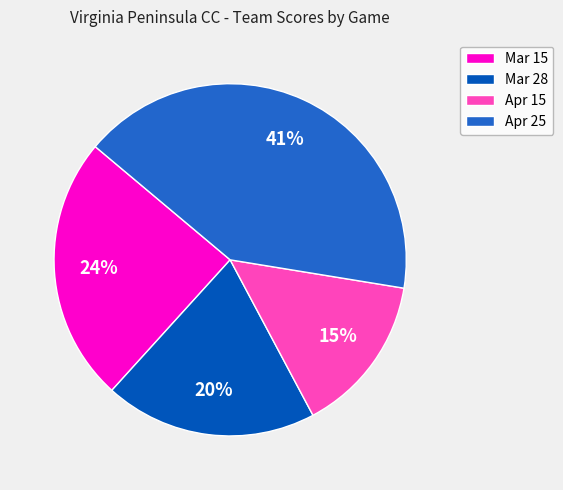

Is it true that Mar 15 is 24% of the pie?

True